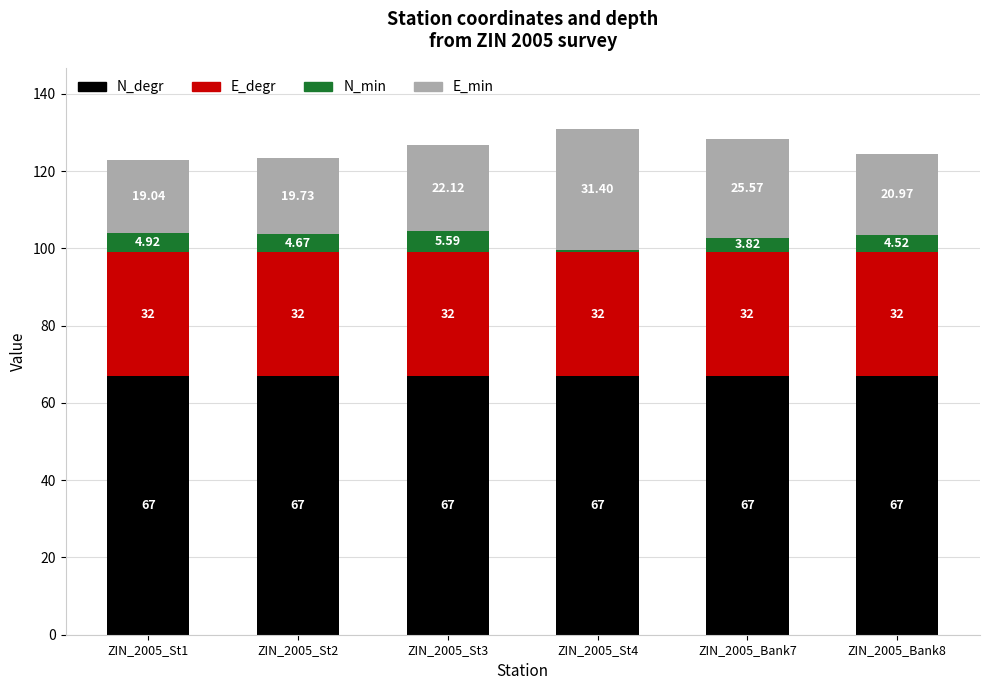

At which category is the sum across all series the highest?

ZIN_2005_St4